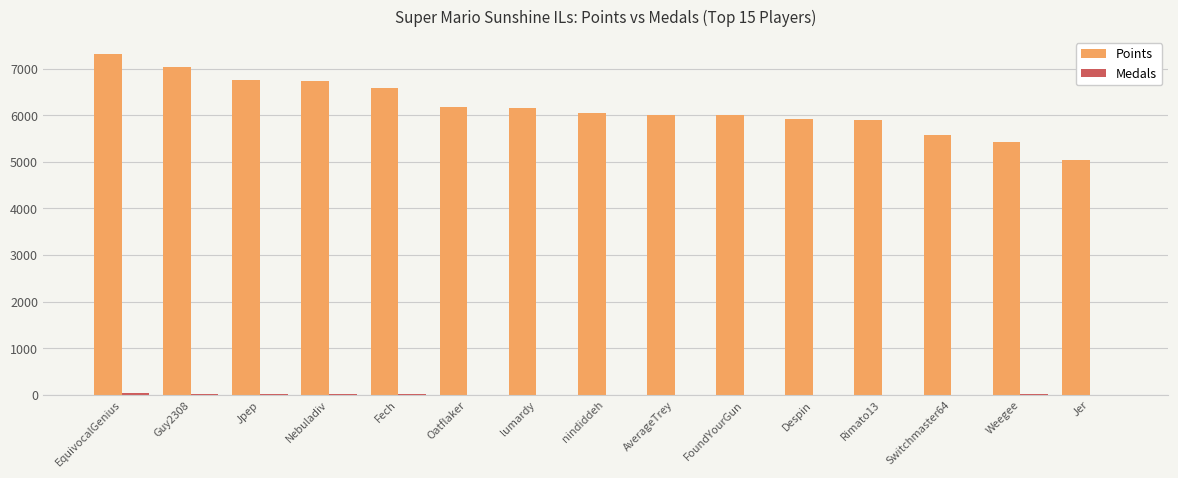

Is it true that Points equals 5424 at Weegee?

True